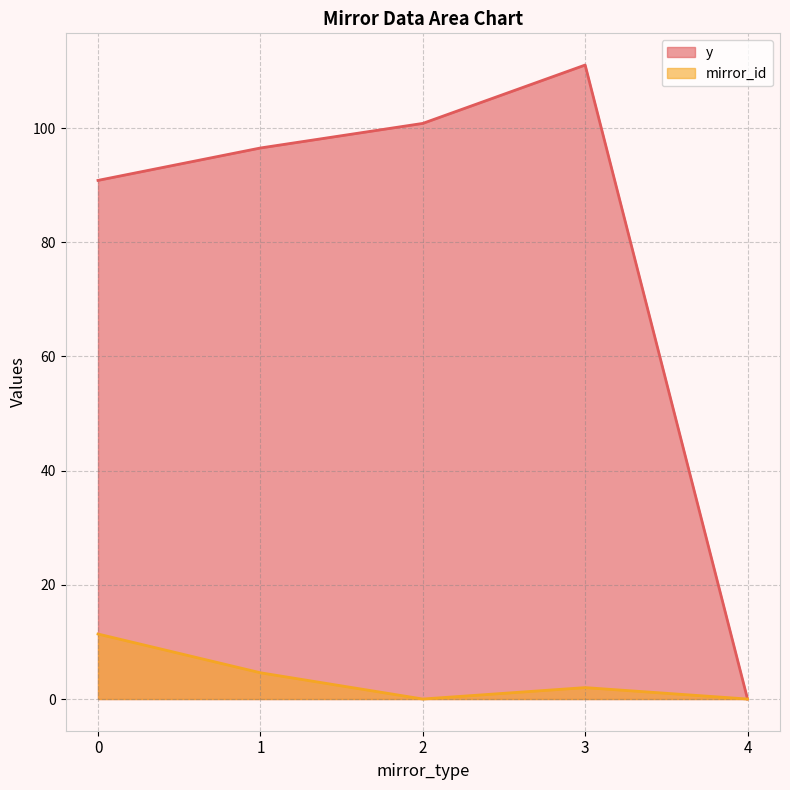

What is the sum of all mirror_id values?

18.0